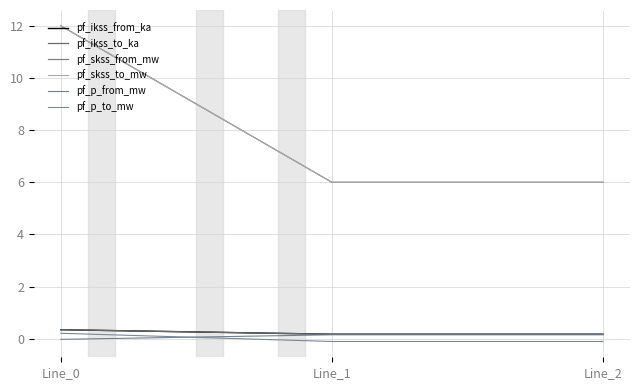

Does the chart display data point markers on the line(s)?

No